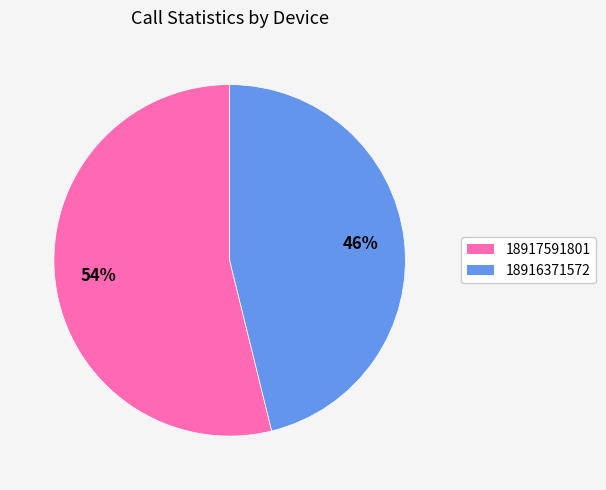

Which slice is the smallest?

18916371572